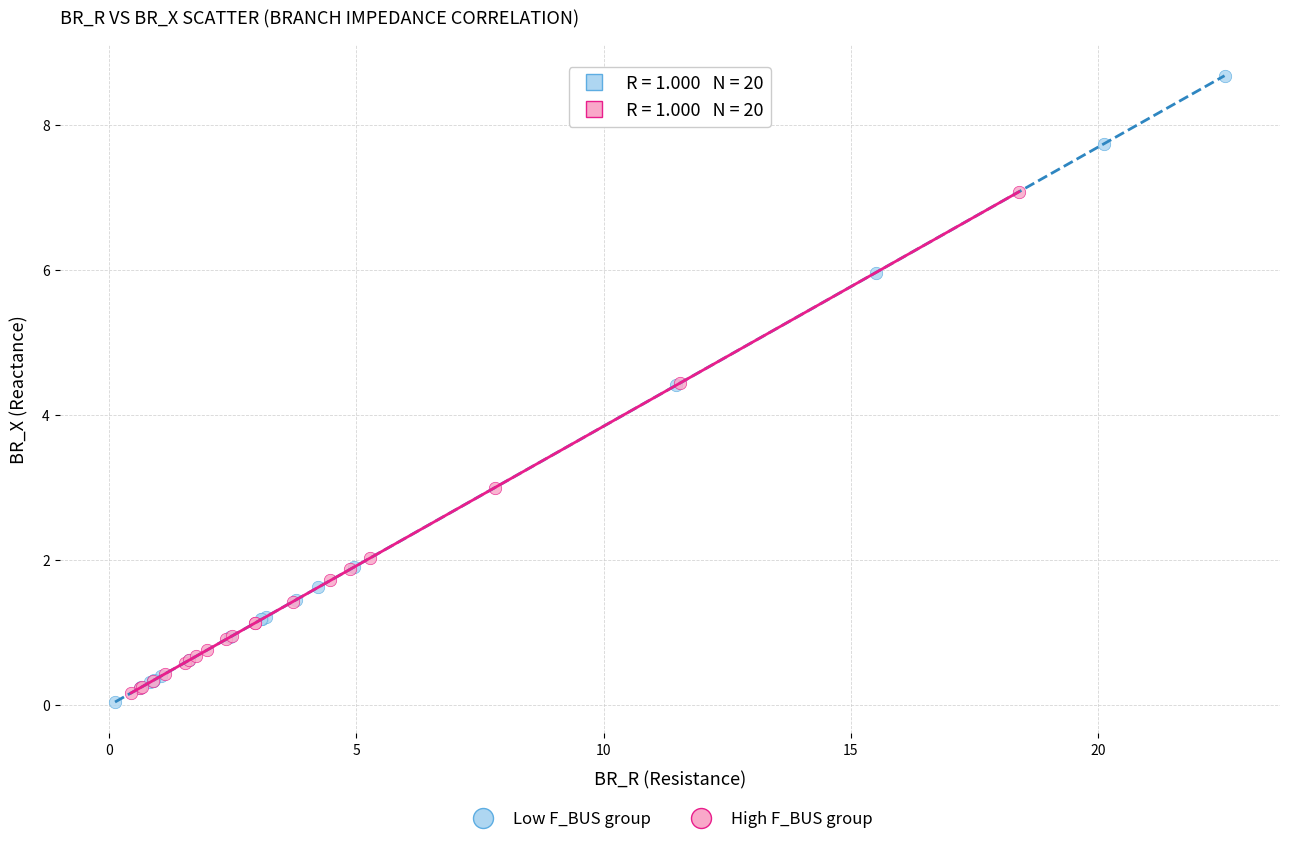

Which series contains the lowest Y value?

Low F_BUS group